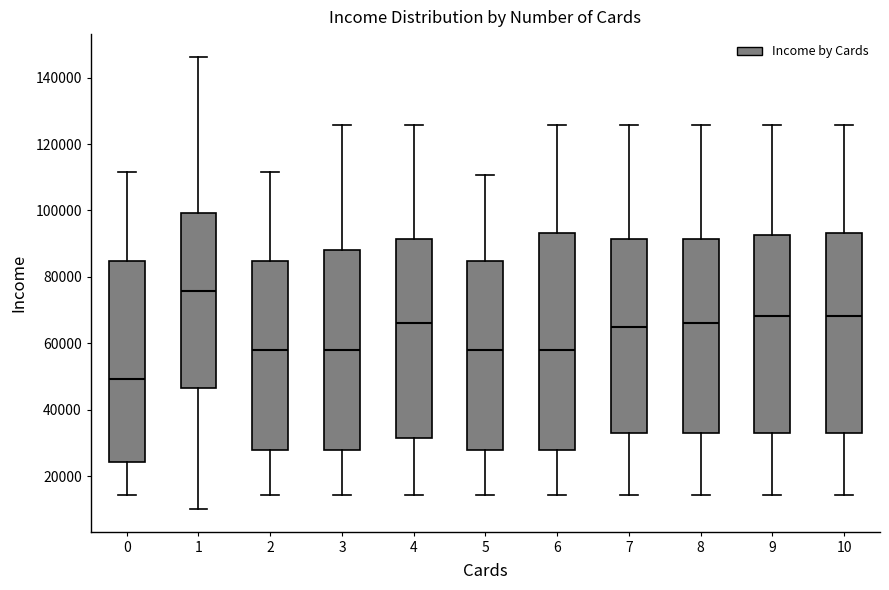

Reading left to right, read every box against the y-axis: the position of its median line, the range the box covers, and the ends of its whiskers. The values are not printed on the chart, so give them approximately, as read against the axis.

0: median 50000, box 24000 to 84000, whiskers 14000 to 112000
1: median 76000, box 46000 to 100000, whiskers 10000 to 146000
2: median 58000, box 28000 to 84000, whiskers 14000 to 112000
3: median 58000, box 28000 to 88000, whiskers 14000 to 126000
4: median 66000, box 32000 to 92000, whiskers 14000 to 126000
5: median 58000, box 28000 to 84000, whiskers 14000 to 110000
6: median 58000, box 28000 to 94000, whiskers 14000 to 126000
7: median 66000, box 34000 to 92000, whiskers 14000 to 126000
8: median 66000, box 34000 to 92000, whiskers 14000 to 126000
9: median 68000, box 34000 to 92000, whiskers 14000 to 126000
10: median 68000, box 34000 to 94000, whiskers 14000 to 126000